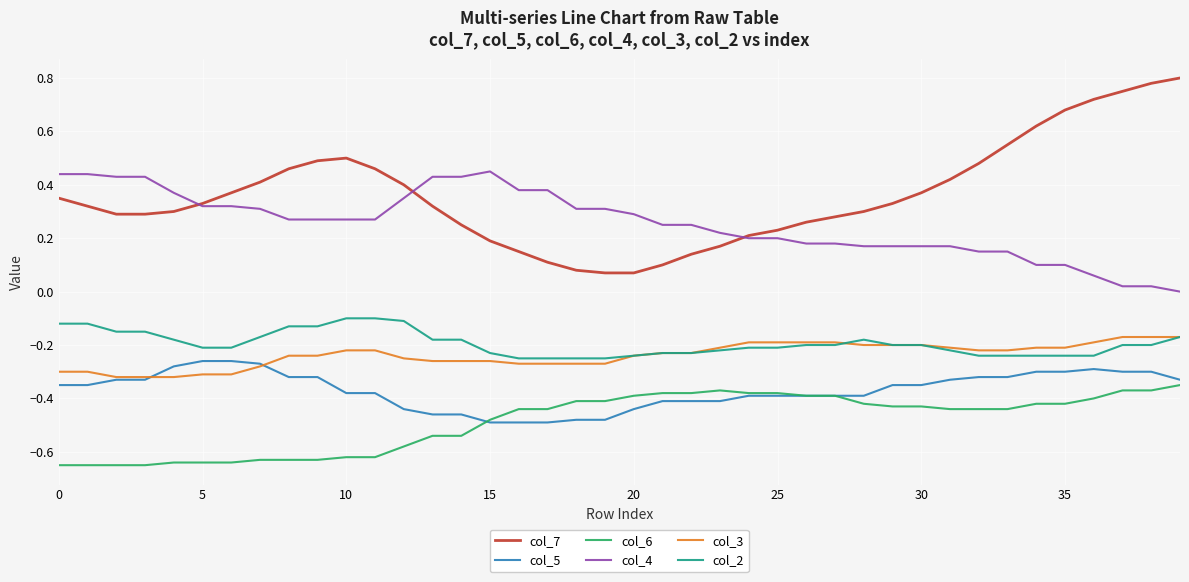

Rank the series by their maximum value, from highest to lowest.

col_7, col_4, col_2, col_3, col_5, col_6